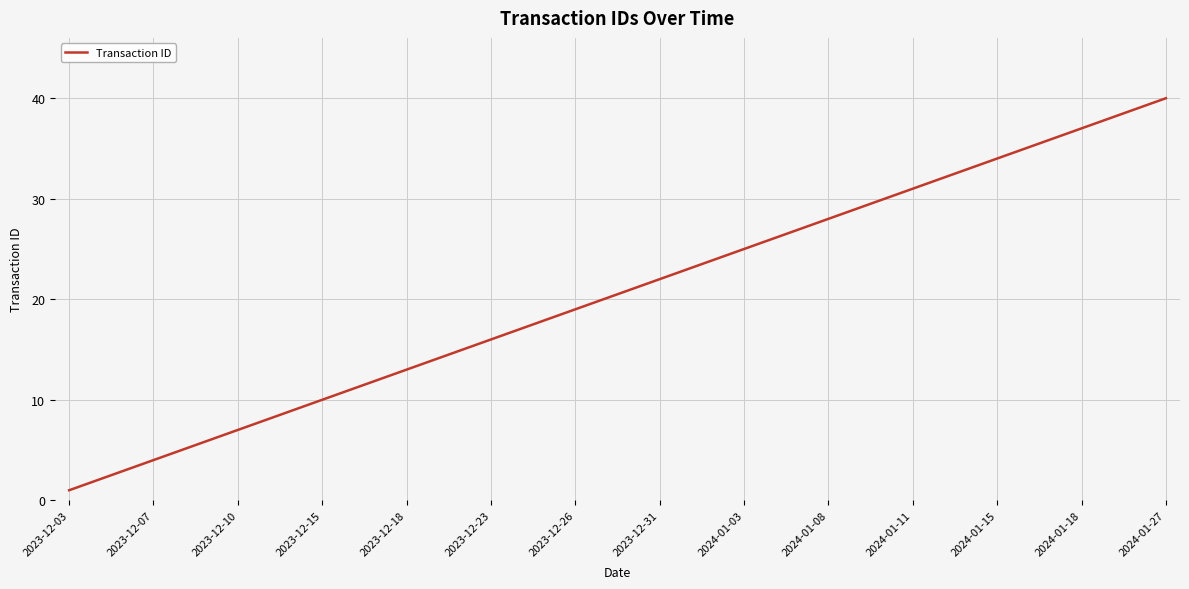

What is the greatest value displayed?

40